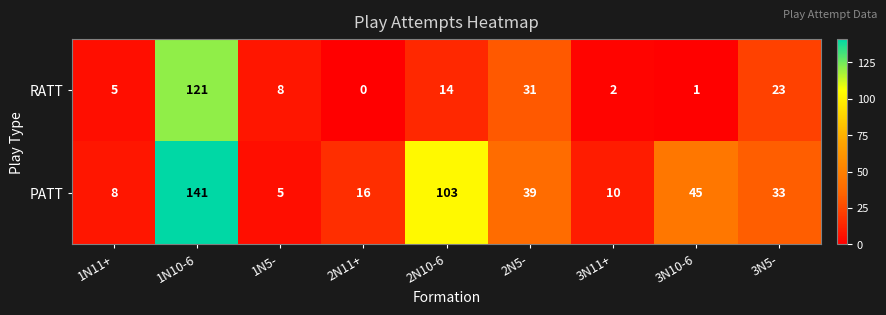

What is the difference between the RATT values at 3N5- and 1N10-6?

98